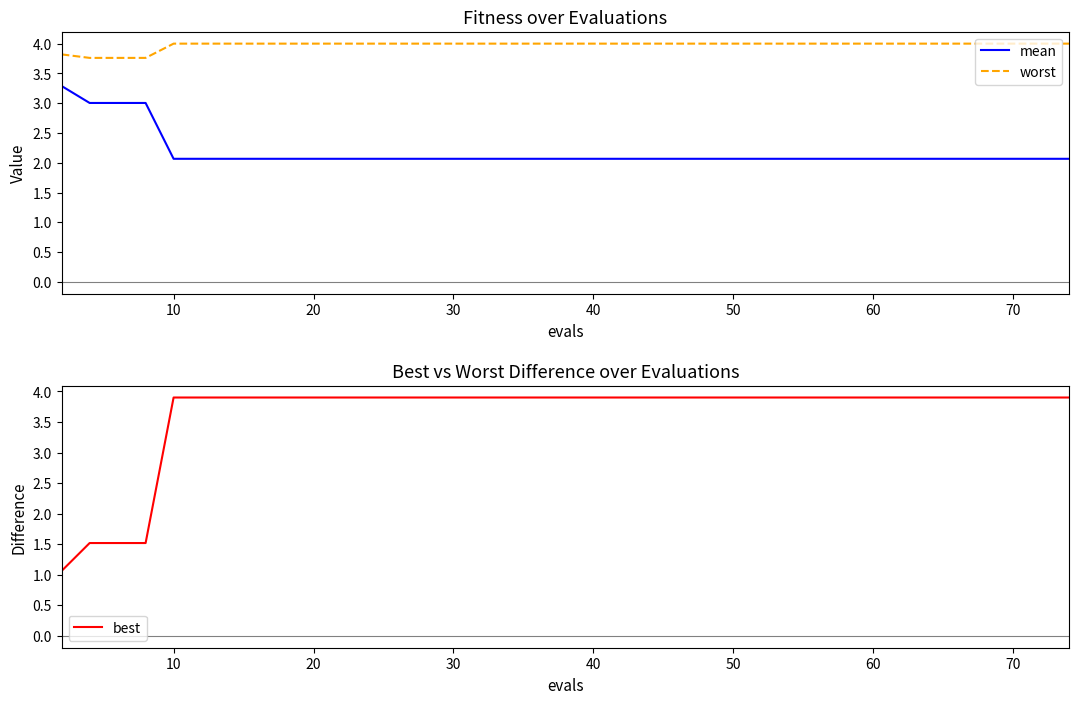

The value of mean at 13 is 2.1. True or false?

True